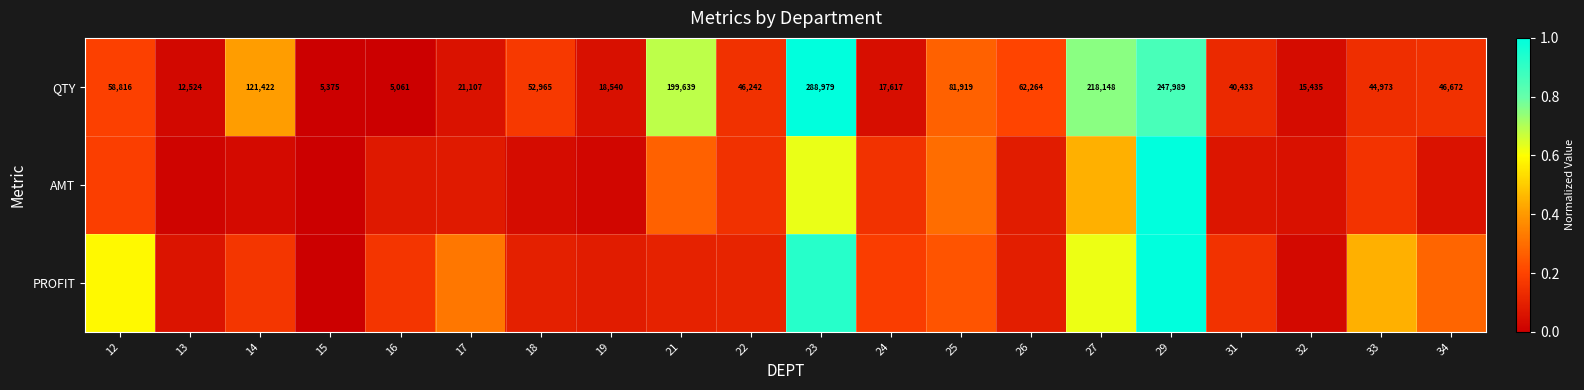

What is the maximum value shown in the chart?

1.0